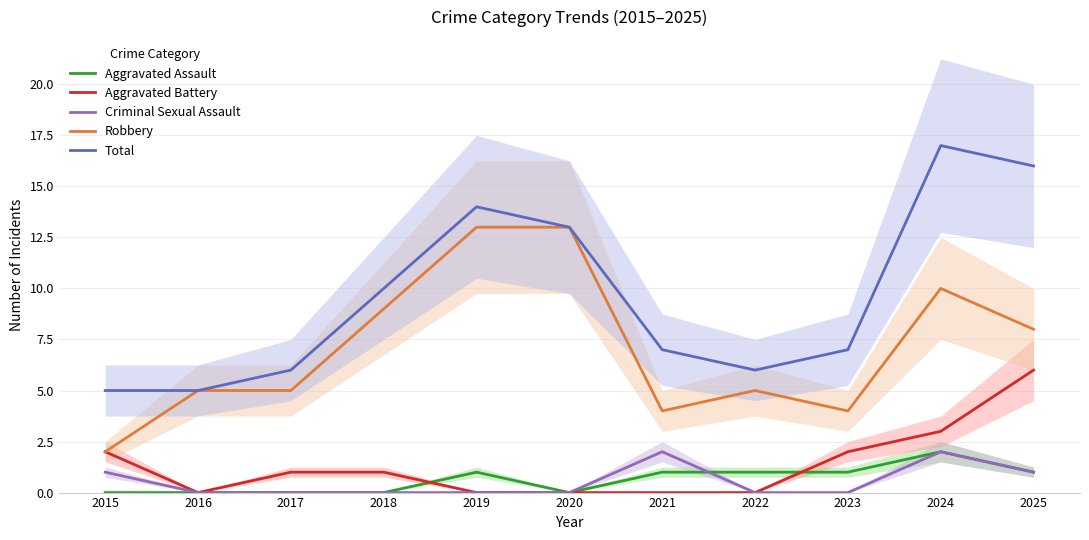

What is the sum of the Aggravated Assault values at 2024 and 2021?

3